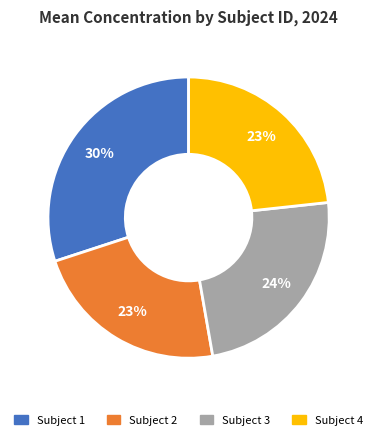

Do Subject 4 and Subject 3 together represent more than half of the pie?

No